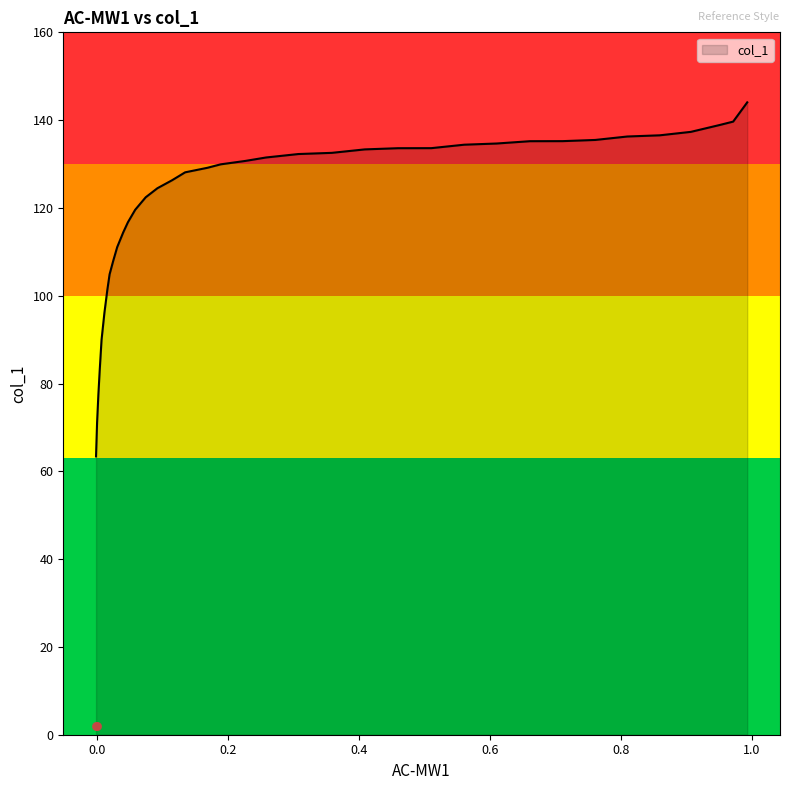

What is the highest value of the col_1 series?

144.0